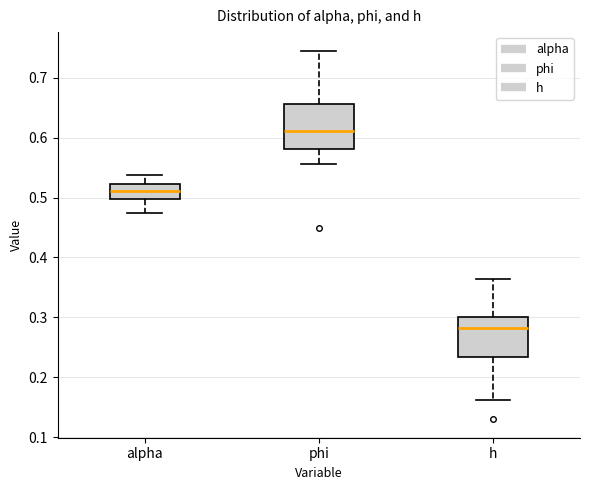

Reading left to right, transcribe this box plot: for each box, give where its median line is, the range the box spans, and where its two whiskers end, as read against the y-axis. The values are not printed on the chart, so give them approximately, as read against the axis.

alpha: median 0.51, box 0.50 to 0.52, whiskers 0.47 to 0.54
phi: median 0.61, box 0.58 to 0.66, whiskers 0.56 to 0.75
h: median 0.28, box 0.23 to 0.30, whiskers 0.16 to 0.36